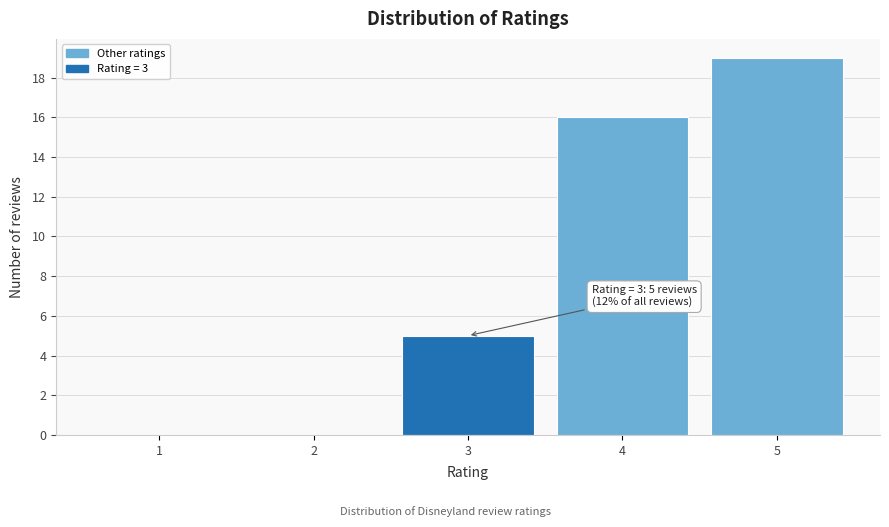

Reading left to right, extract all data points from this chart.

1=0	2=0	3=5	4=16	5=19